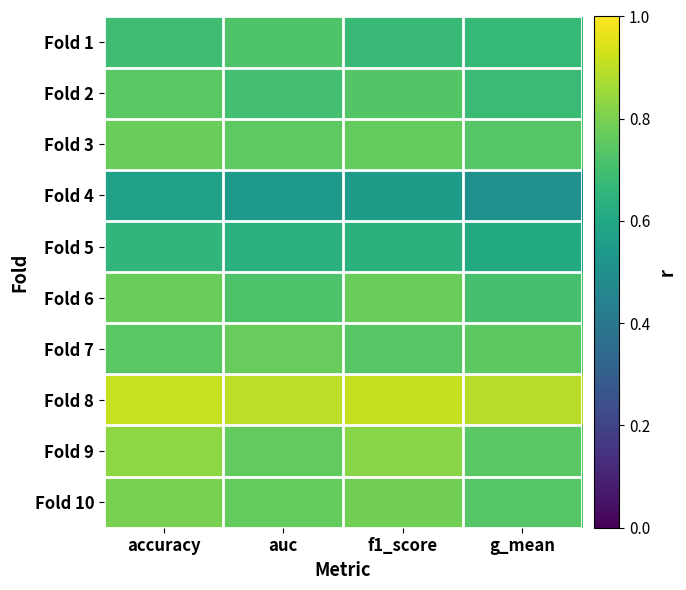

At which category is the sum across all series the highest?

accuracy